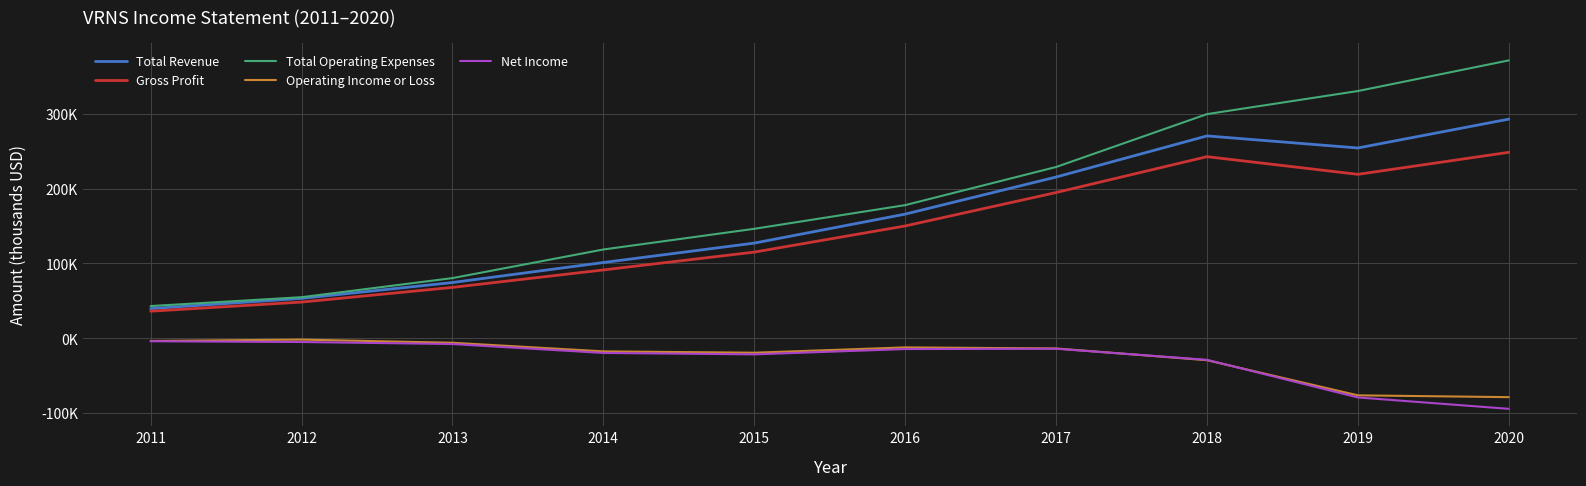

What is the difference between the Net Income values at 2012 and 2015?

16500